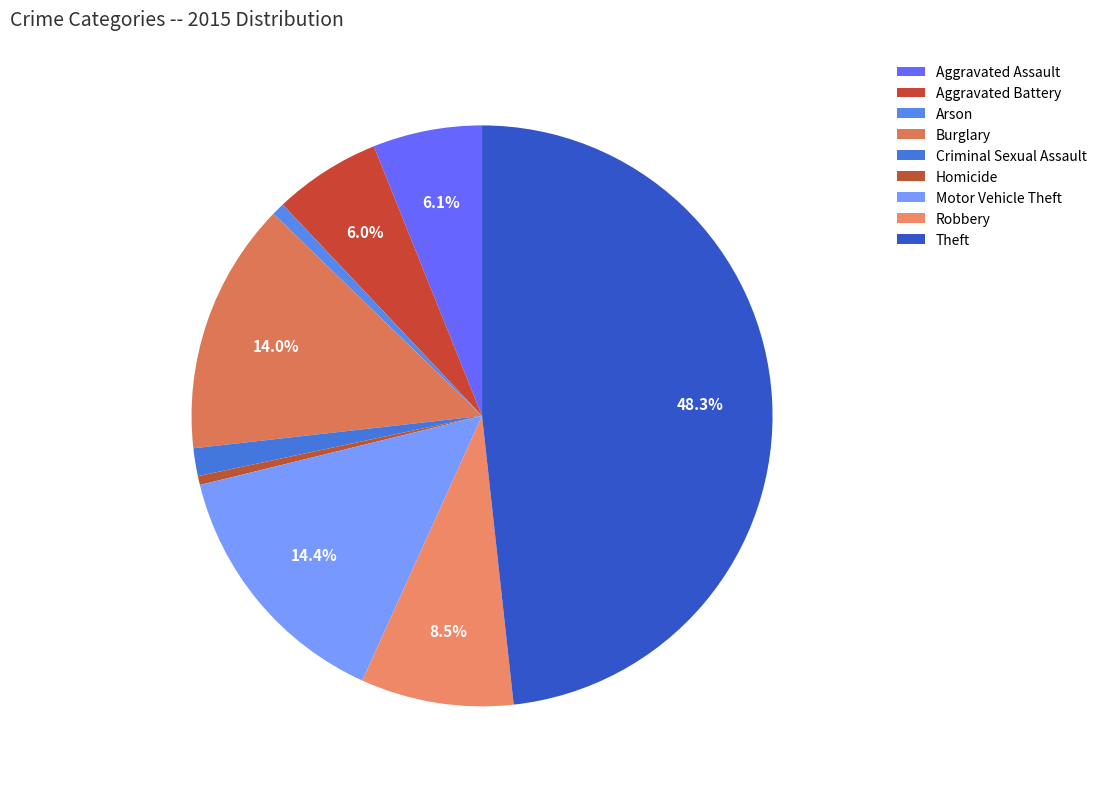

What portion of the pie excludes Arson?

99.3%